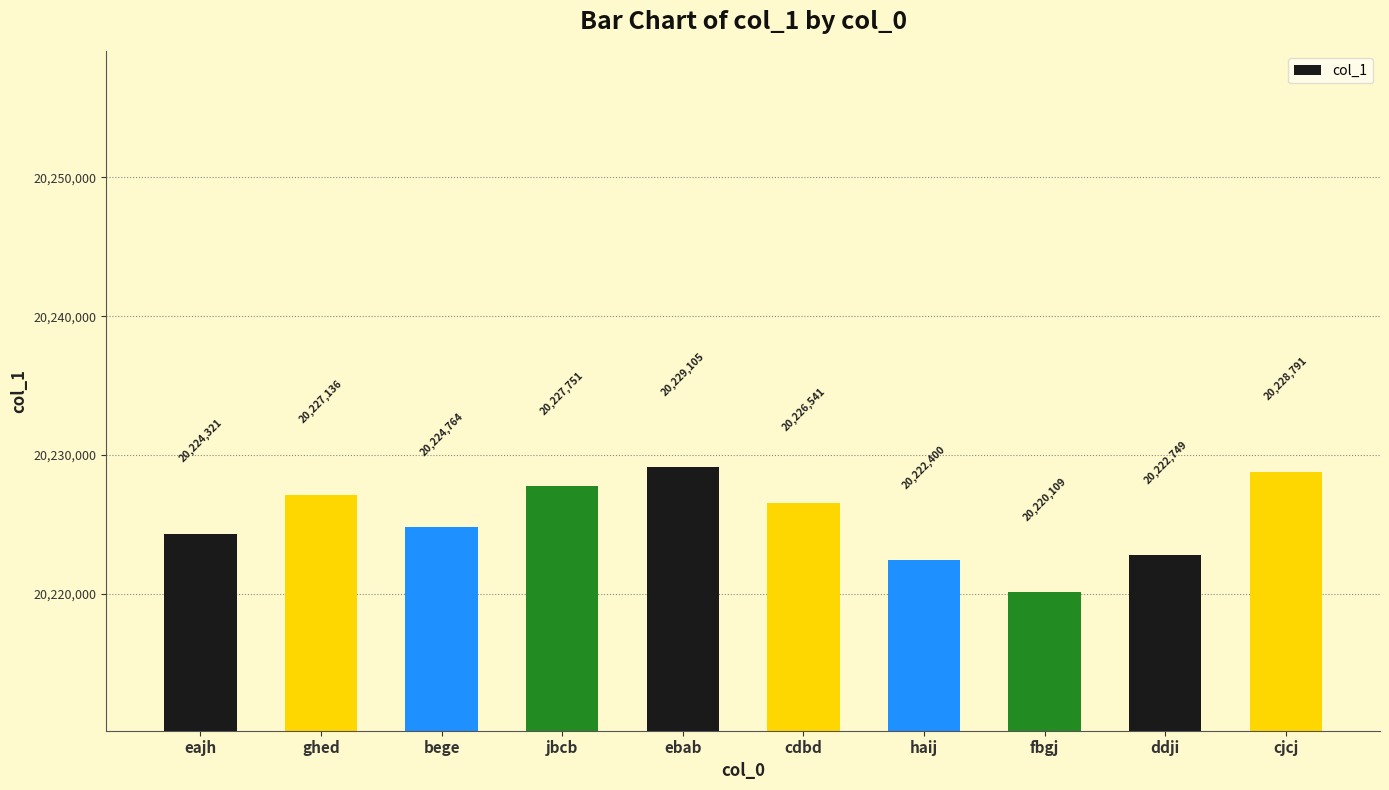

What is the label of the 8th bar from the right?

bege